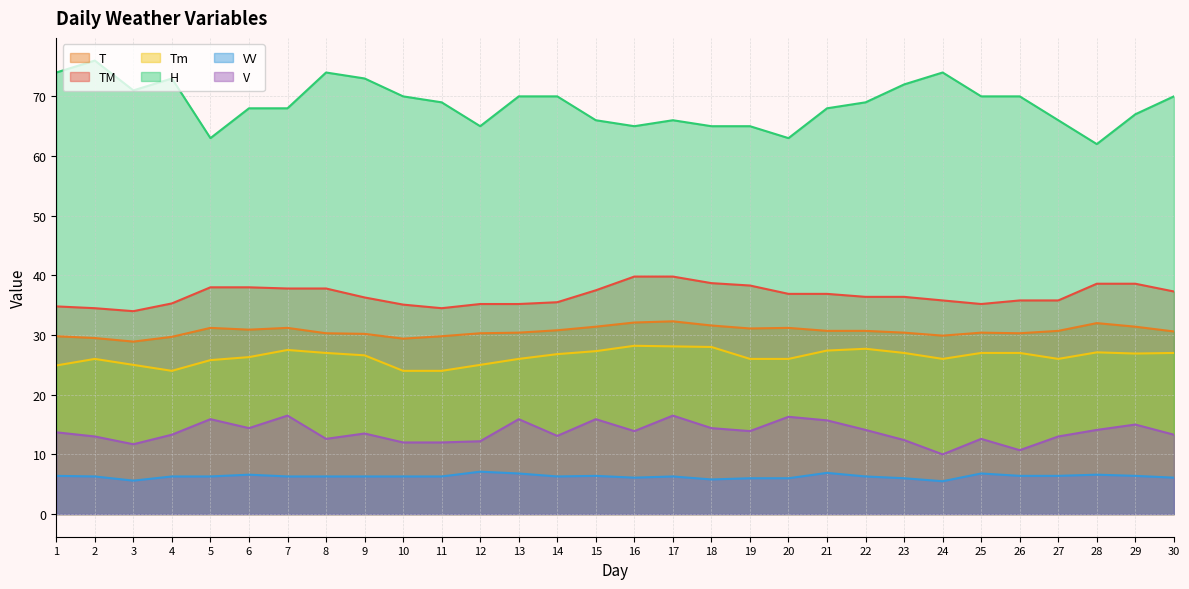

Reading right to left, what are all the values shown in this chart?

T: 30=30.6	29=31.4	28=32.0	27=30.7	26=30.3	25=30.4	24=29.9	23=30.4	22=30.7	21=30.7	20=31.2	19=31.1	18=31.6	17=32.3	16=32.1	15=31.4	14=30.8	13=30.4	12=30.3	11=29.8	10=29.4	9=30.2	8=30.3	7=31.2	6=30.9	5=31.2	4=29.7	3=28.9	2=29.5	1=29.8
TM: 30=37.3	29=38.6	28=38.6	27=35.8	26=35.8	25=35.2	24=35.8	23=36.4	22=36.4	21=36.9	20=36.9	19=38.3	18=38.7	17=39.8	16=39.8	15=37.5	14=35.5	13=35.2	12=35.2	11=34.5	10=35.1	9=36.3	8=37.8	7=37.8	6=38.0	5=38.0	4=35.3	3=34.0	2=34.5	1=34.8
Tm: 30=27.0	29=26.9	28=27.1	27=26.0	26=27.0	25=27.0	24=26.0	23=27.0	22=27.7	21=27.4	20=26.0	19=26.0	18=28.0	17=28.1	16=28.2	15=27.3	14=26.8	13=26.0	12=25.0	11=24.0	10=24.0	9=26.6	8=27.0	7=27.5	6=26.3	5=25.8	4=24.0	3=25.0	2=26.0	1=24.9
H: 30=70.0	29=67.0	28=62.0	27=66.0	26=70.0	25=70.0	24=74.0	23=72.0	22=69.0	21=68.0	20=63.0	19=65.0	18=65.0	17=66.0	16=65.0	15=66.0	14=70.0	13=70.0	12=65.0	11=69.0	10=70.0	9=73.0	8=74.0	7=68.0	6=68.0	5=63.0	4=73.0	3=71.0	2=76.0	1=74.0
VV: 30=6.1	29=6.4	28=6.6	27=6.4	26=6.4	25=6.8	24=5.5	23=6.0	22=6.3	21=6.9	20=6.0	19=6.0	18=5.8	17=6.3	16=6.1	15=6.4	14=6.3	13=6.8	12=7.1	11=6.3	10=6.3	9=6.3	8=6.3	7=6.3	6=6.6	5=6.3	4=6.3	3=5.6	2=6.3	1=6.4
V: 30=13.3	29=15.0	28=14.1	27=13.0	26=10.7	25=12.6	24=10.0	23=12.4	22=14.1	21=15.7	20=16.3	19=13.9	18=14.4	17=16.5	16=13.9	15=15.9	14=13.1	13=15.9	12=12.2	11=12.0	10=12.0	9=13.5	8=12.6	7=16.5	6=14.4	5=15.9	4=13.3	3=11.7	2=13.0	1=13.7